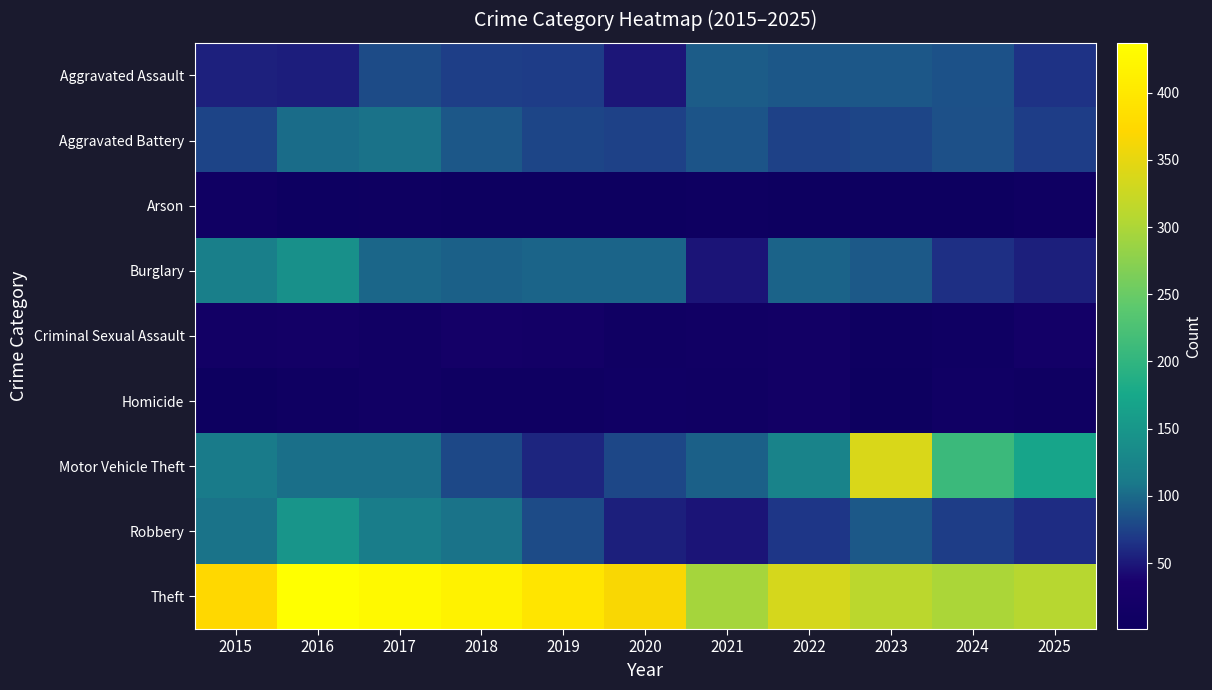

Is it true that Arson equals 3 at 2025?

False